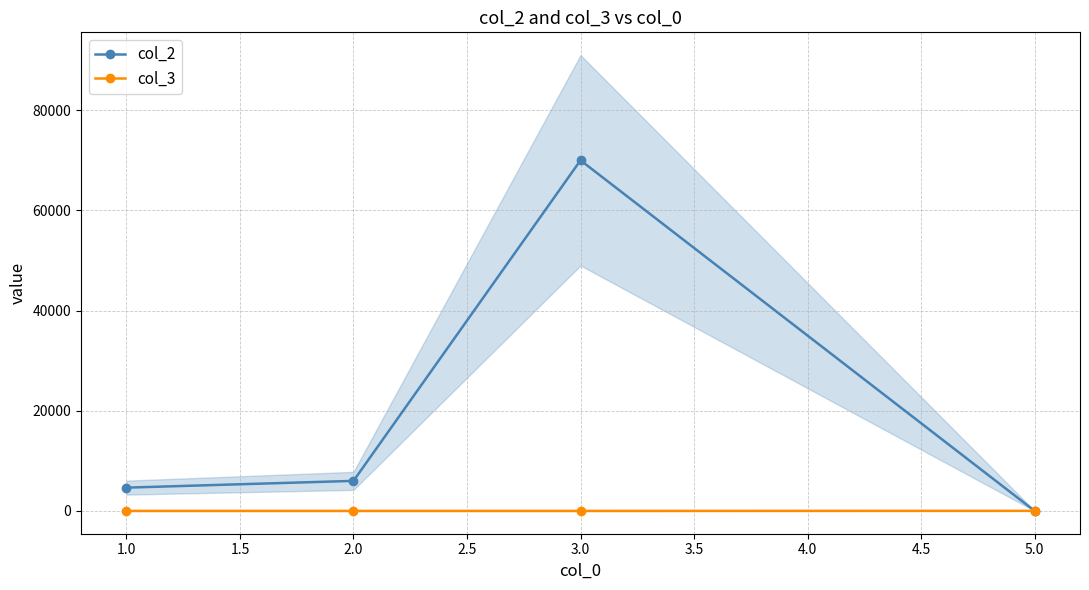

True or false: col_3 and col_2 cross at least once.

False